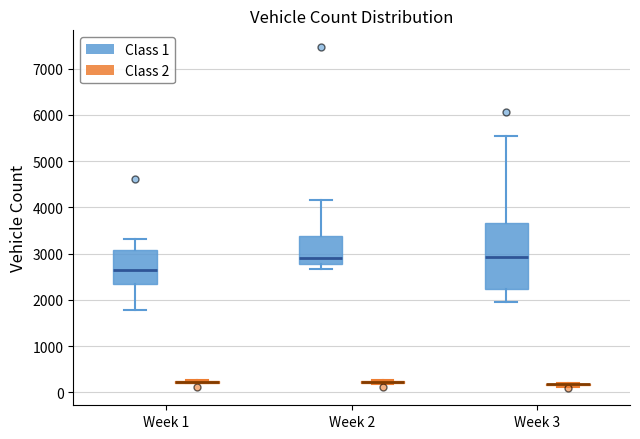

Reading left to right, read every box against the y-axis: the position of its median line, the range the box covers, and the ends of its whiskers. The values are not printed on the chart, so give them approximately, as read against the axis.

Week 1 (Class 1): median 2600, box 2300 to 3100, whiskers 1800 to 3300
Week 1 (Class 2): box collapsed to a line at 200, whiskers 200 to 300
Week 2 (Class 1): median 2900, box 2800 to 3400, whiskers 2700 to 4200
Week 2 (Class 2): box collapsed to a line at 200, whiskers 200 to 300
Week 3 (Class 1): median 2900, box 2200 to 3700, whiskers 2000 to 5500
Week 3 (Class 2): box collapsed to a line at 200, whiskers 100 to 200